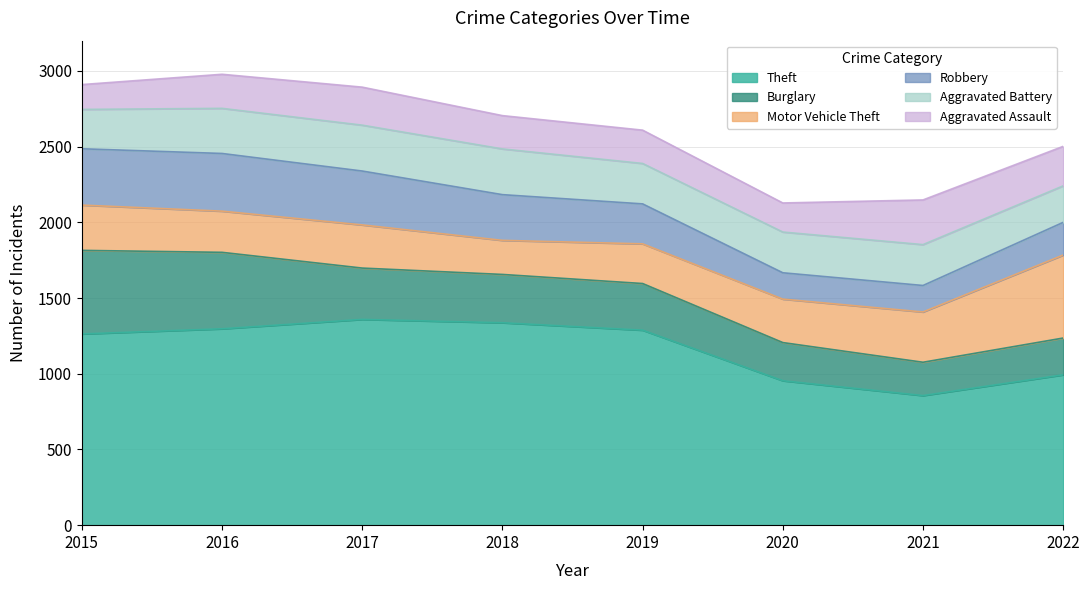

The Motor Vehicle Theft series shows 299 at 2015. True or false?

True